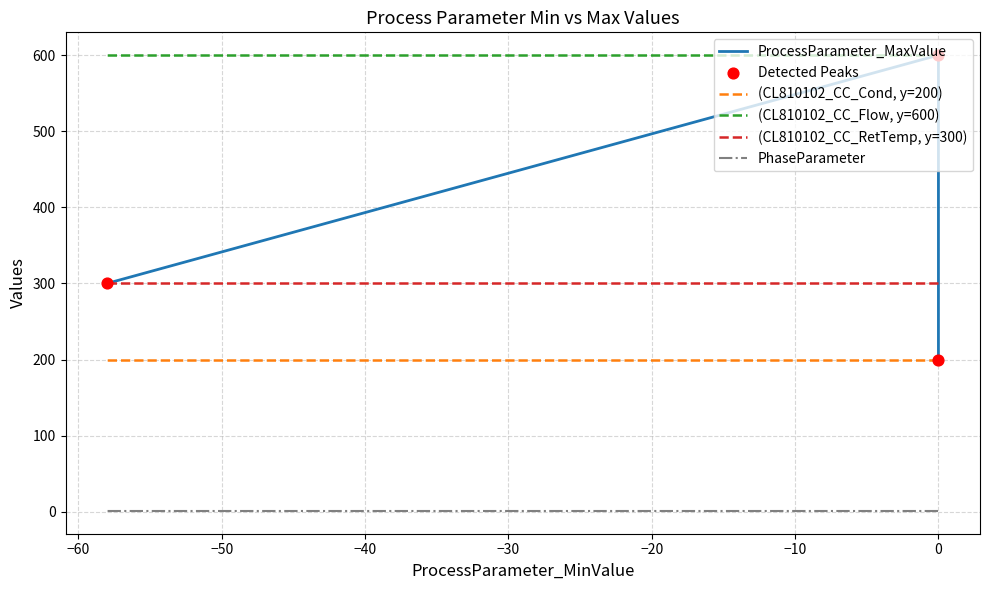

Which series has the widest spread of Y values?

ProcessParameter_MaxValue